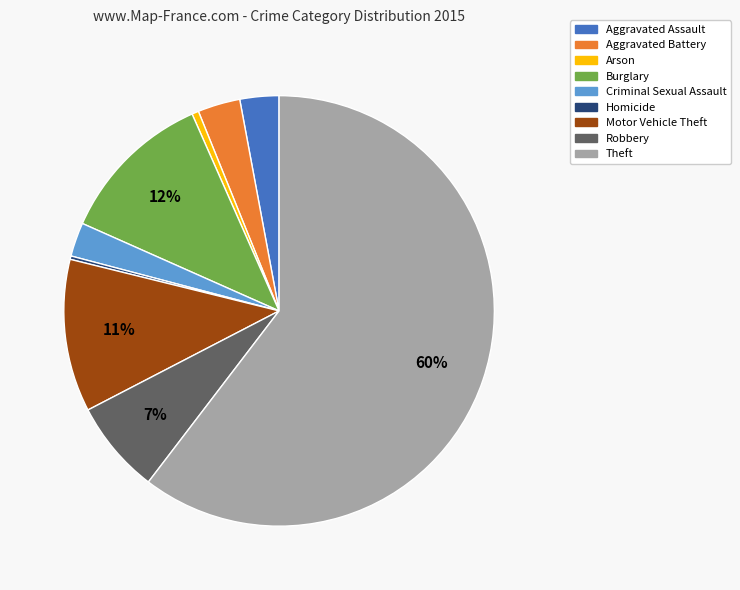

The Arson slice represents 1% of the pie. True or false?

True